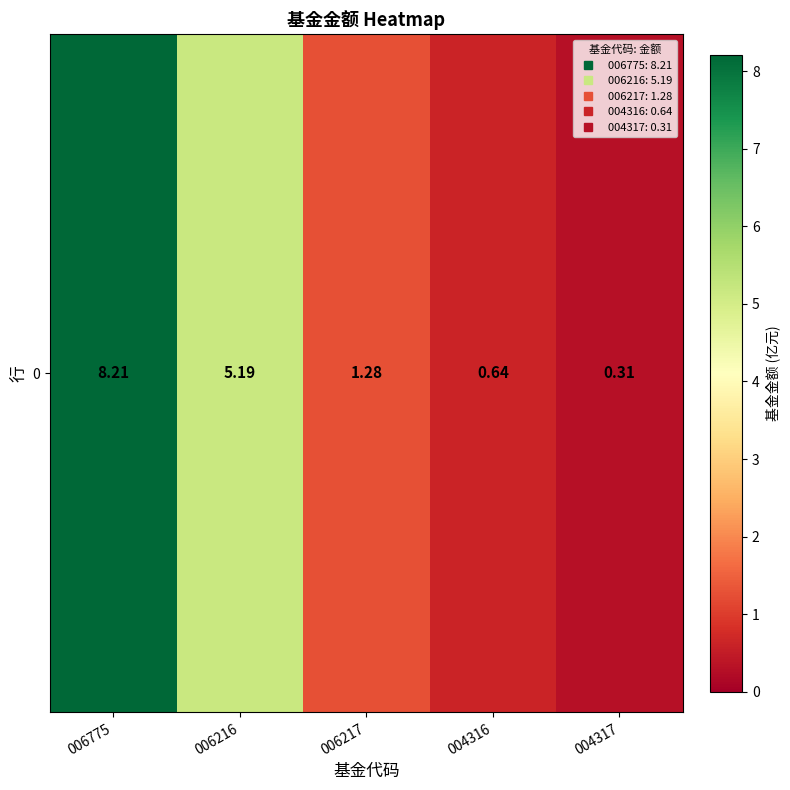

How many categories are shown in the chart?

5